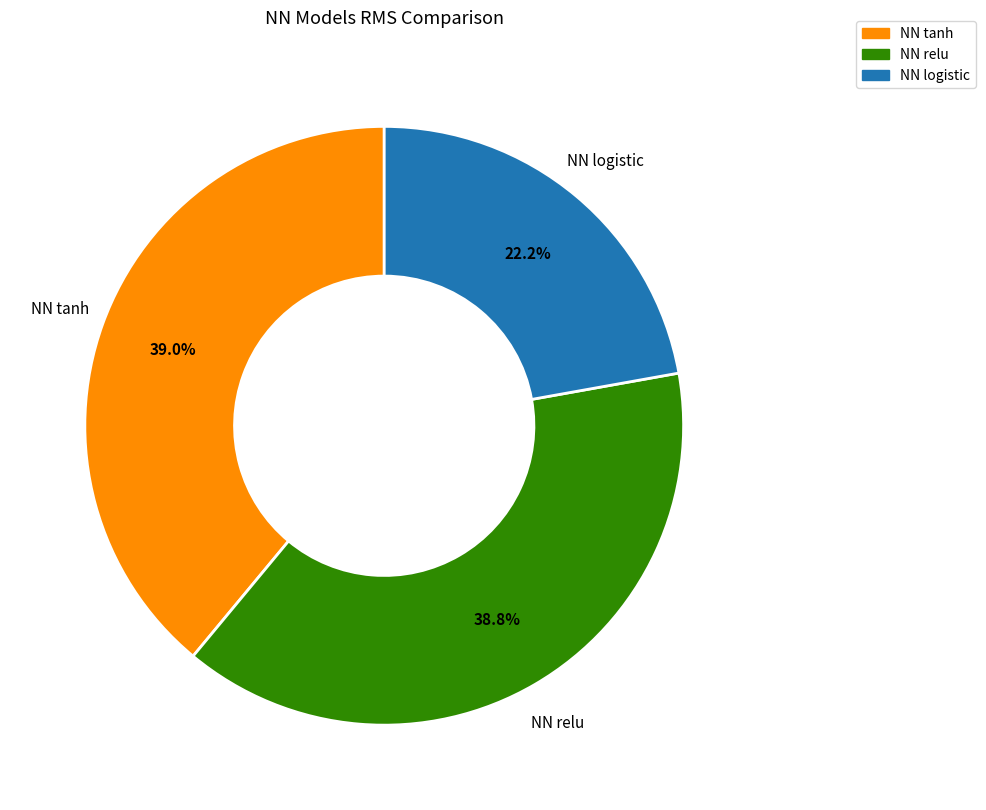

What percentage is the NN relu slice, to the nearest percent?

39%